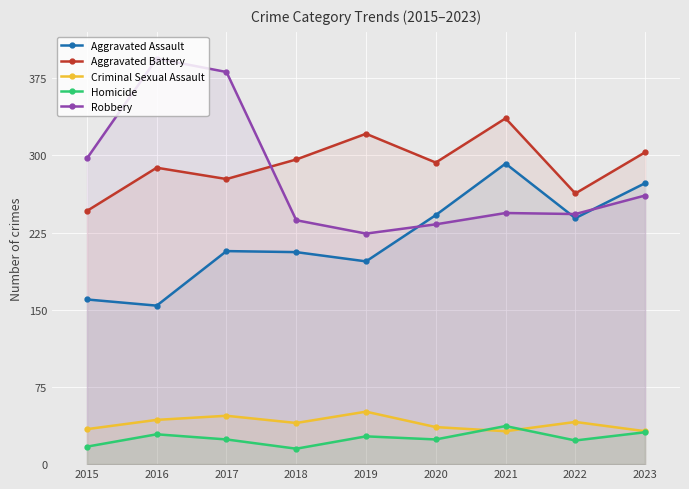

Does the chart display data point markers on the line(s)?

Yes